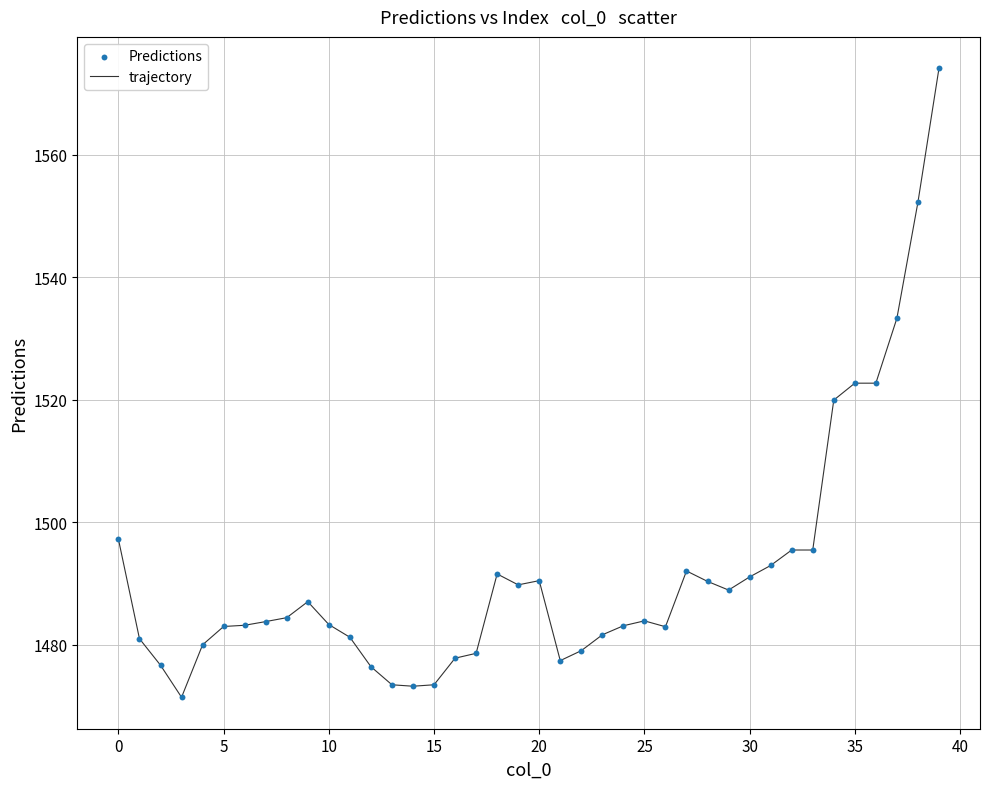

What is the greatest value displayed?

1574.1